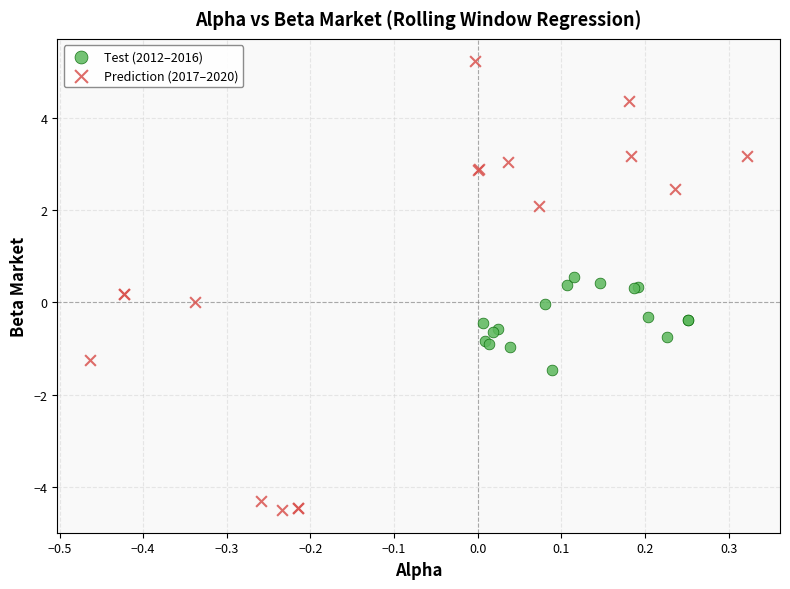

Which series has the widest spread of Y values?

Prediction (2017–2020)